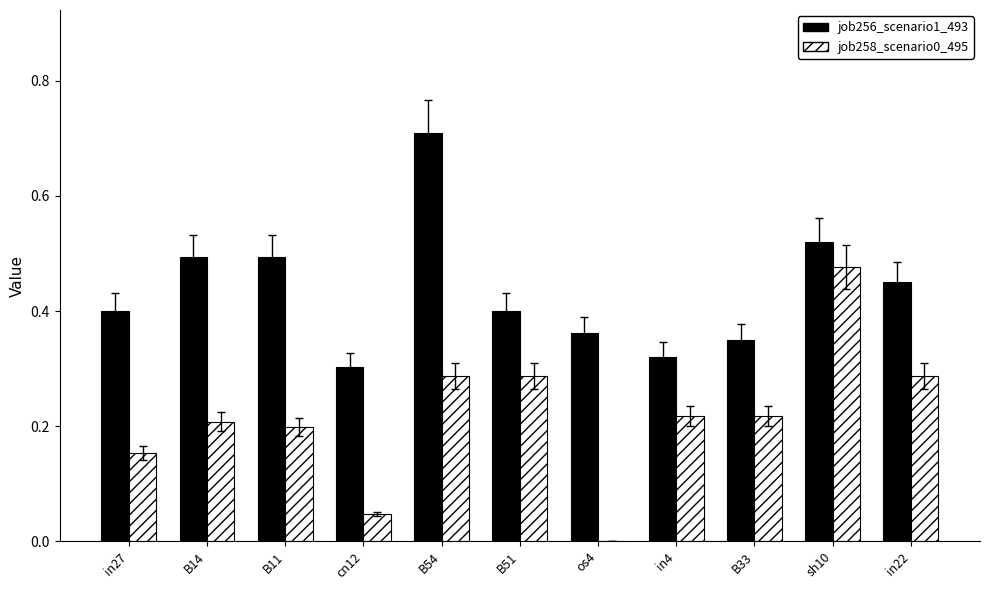

The value of job256_scenario1_493 at B11 is 0.5. True or false?

True